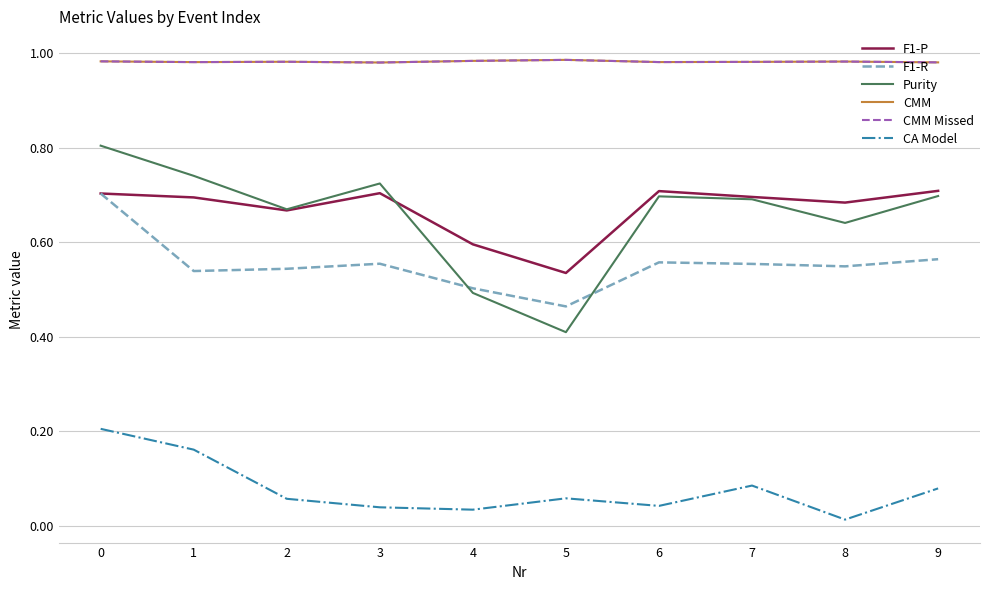

List the labels in order of Purity value, smallest first.

5, 4, 8, 2, 7, 6, 9, 3, 1, 0